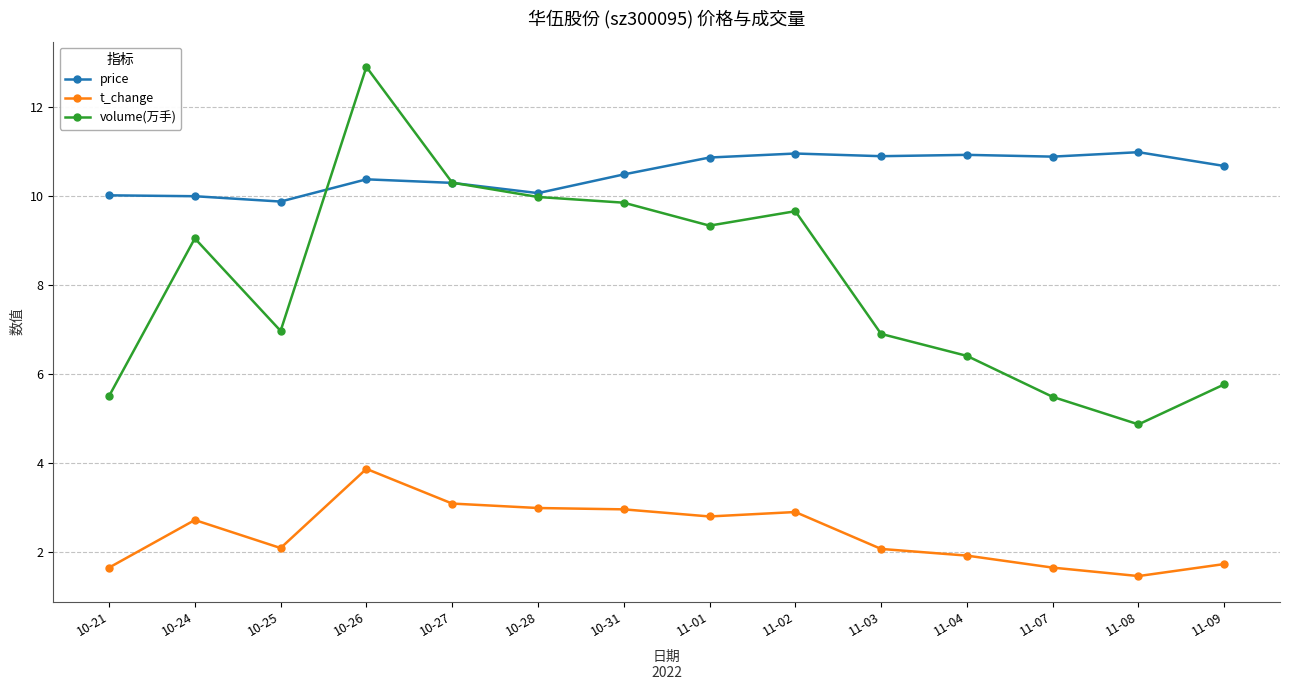

What is the spread (max minus min) of values at 10-31?

7.5